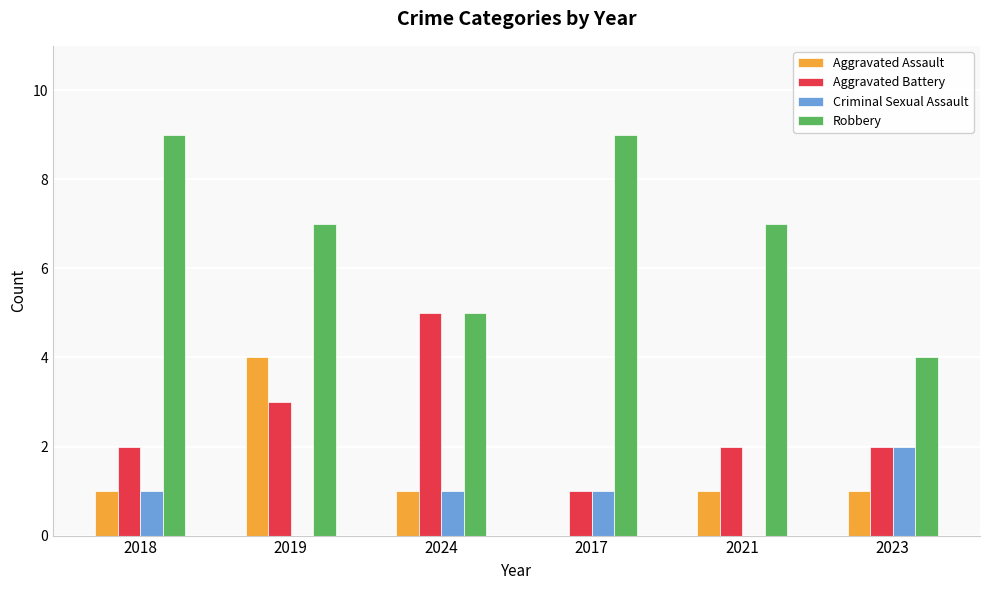

Where does the Robbery series first go above 7?

2018